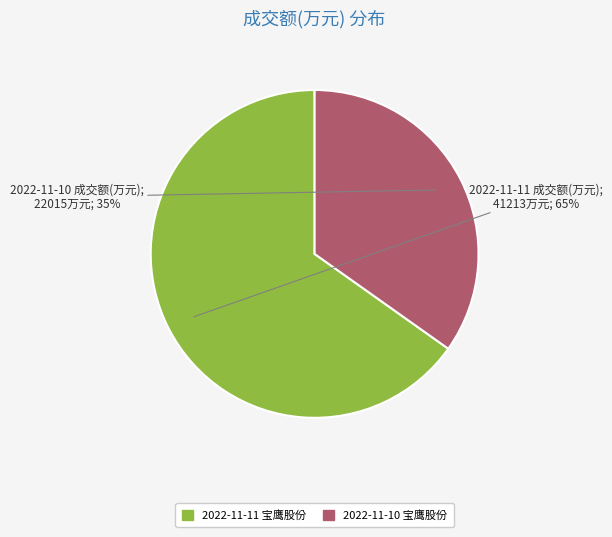

To the nearest percent, what is the average slice percentage?

50%